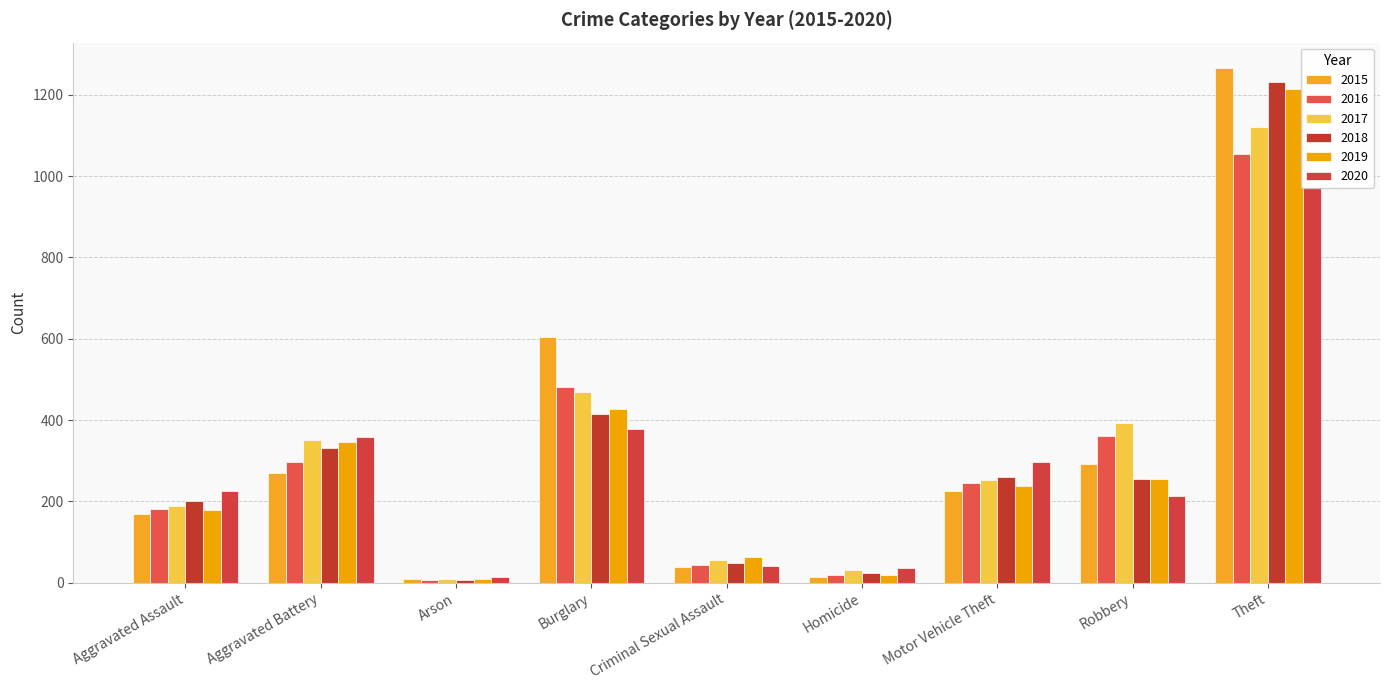

How many bars are there in each group?

6